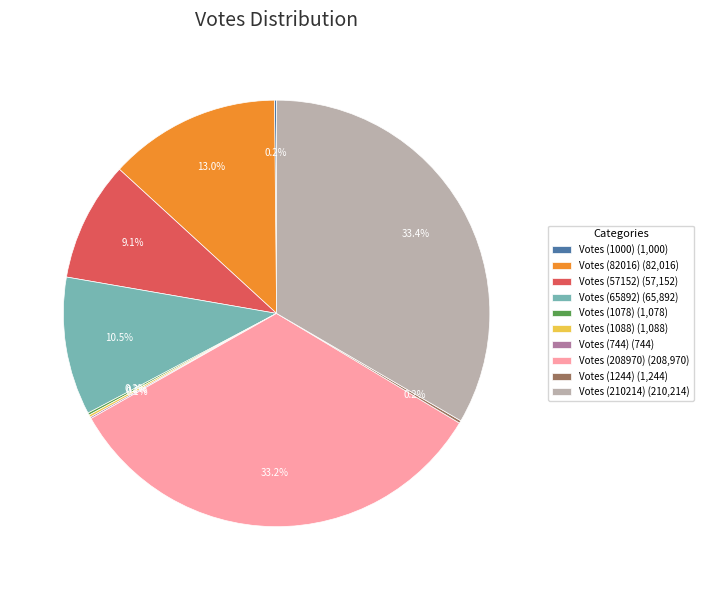

Between Votes (57152) (57,152) and Votes (208970) (208,970), which is larger?

Votes (208970) (208,970)